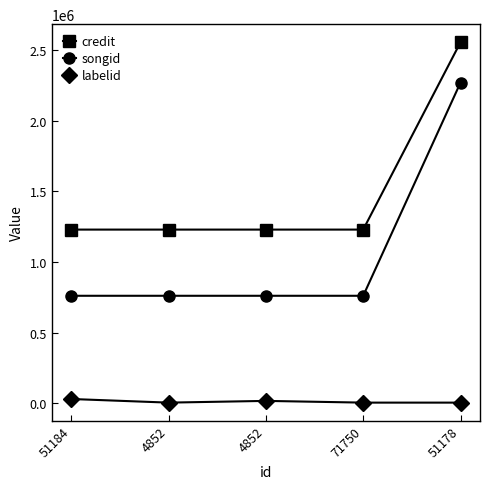

Which series changed the most between 4852 and 71750?

labelid